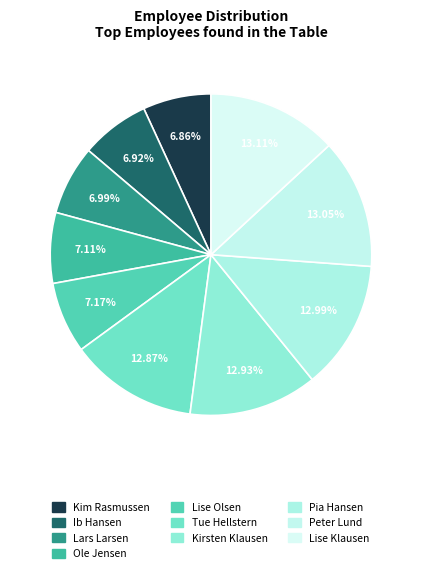

To the nearest percent, what is the combined percentage of Peter Lund and Lise Olsen?

20%